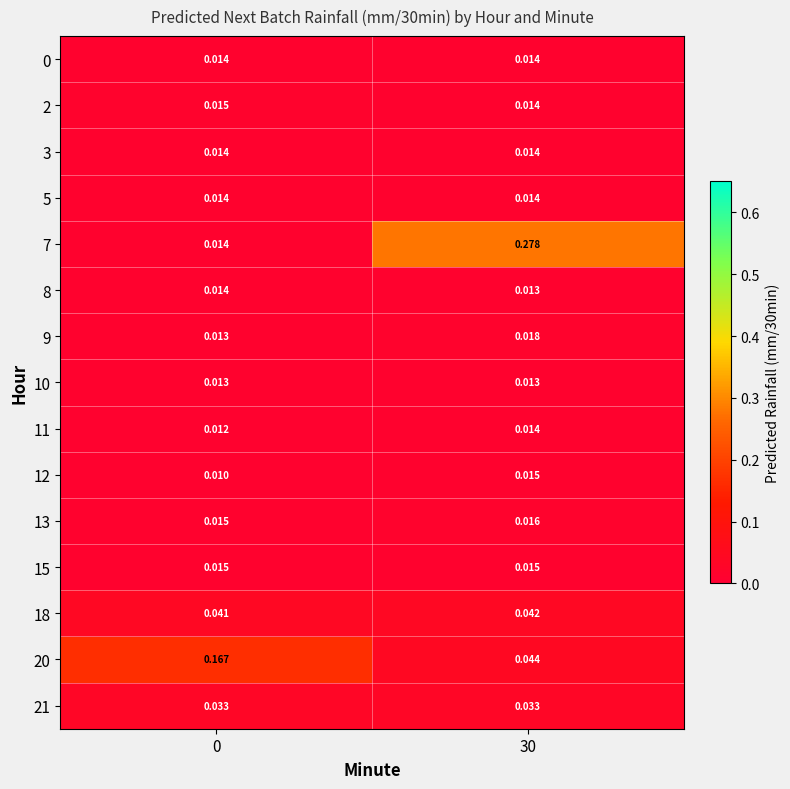

Is the value of 0 at 0 greater than the value of 18 at 0?

No